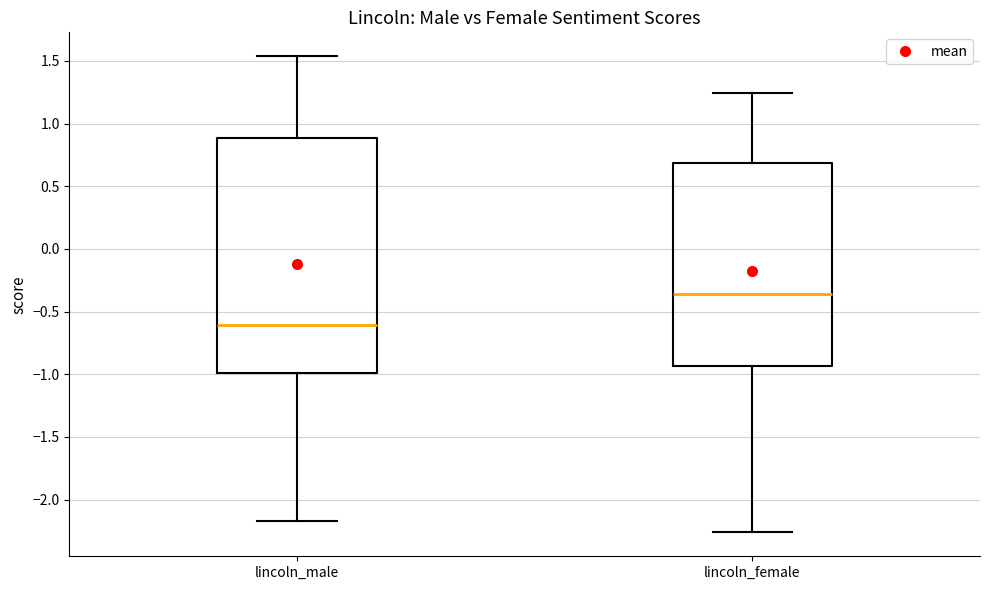

Which box's median line is the highest?

lincoln_female